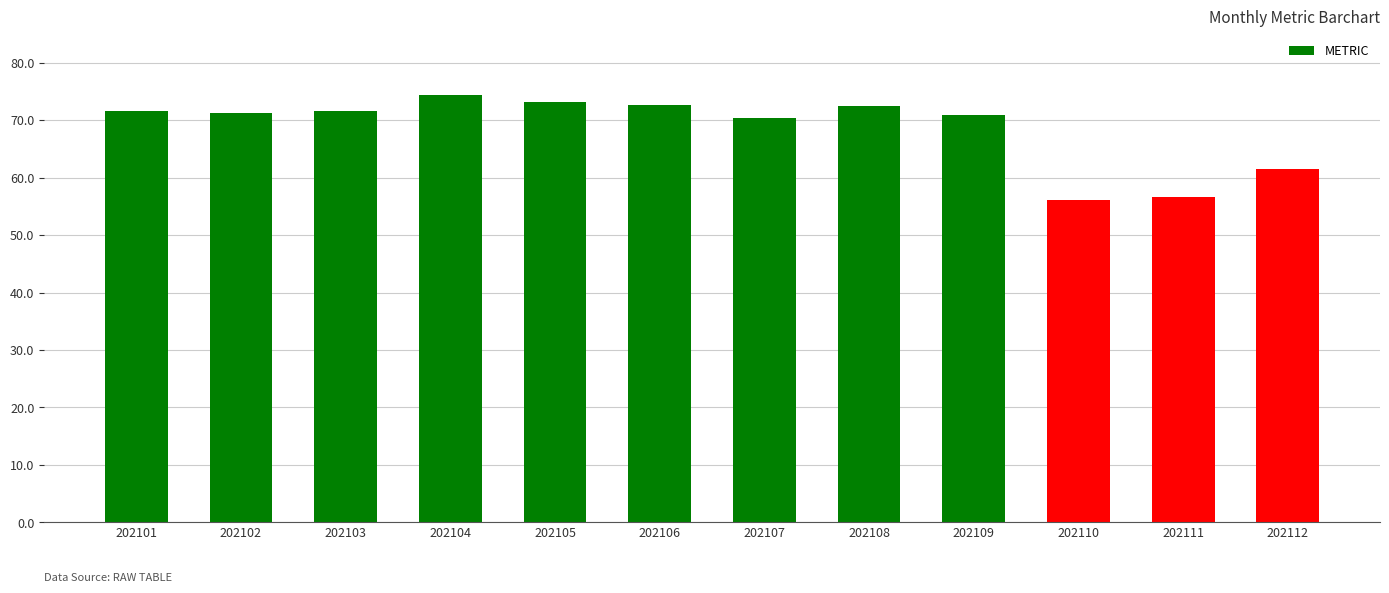

True or false: the data shows 61.5 at 202112.

True